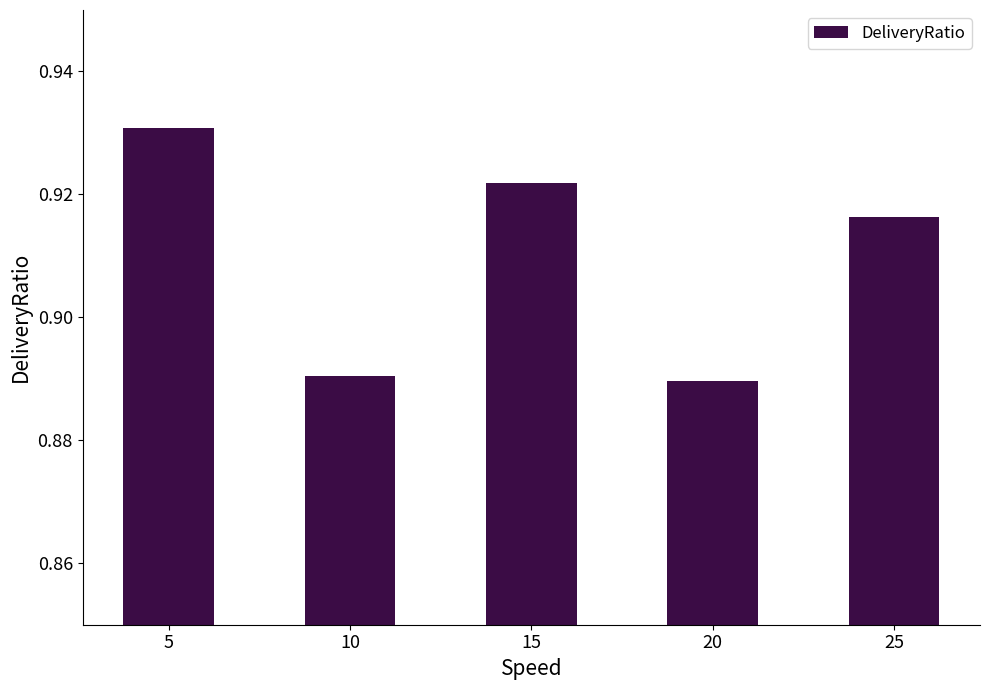

Which has a higher value, 25 or 20?

25